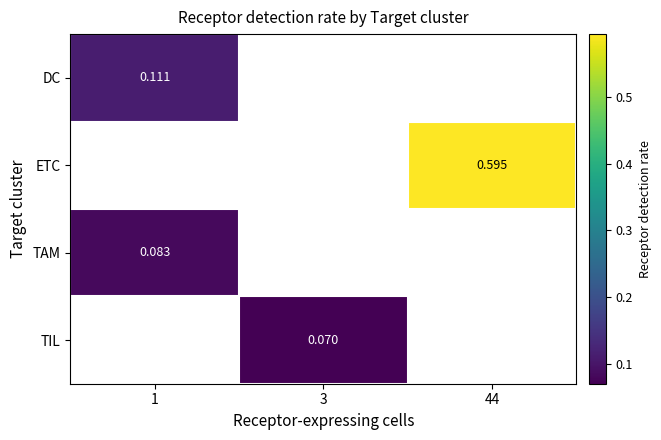

How many series are shown in this chart?

4